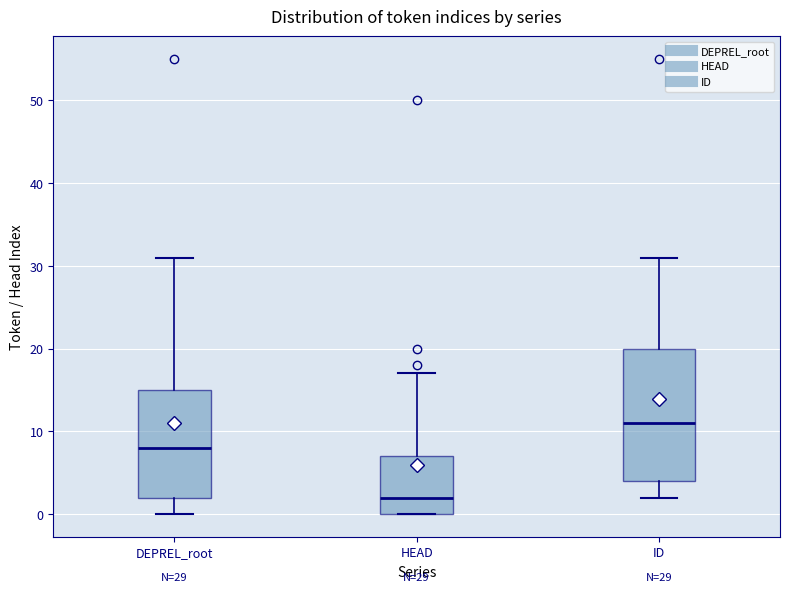

Comparing the boxes themselves (not the whiskers), which one is the tallest?

ID